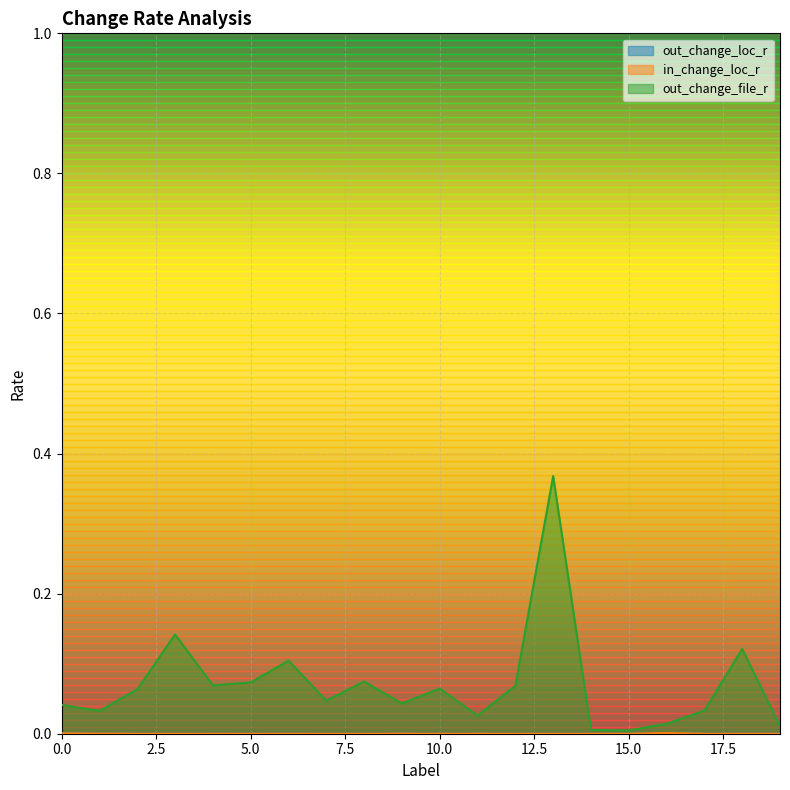

Reading left to right, transcribe all the data shown in this chart.

out_change_loc_r: 0=0.0	1=0.0	2=0.0	3=0.0	4=0.0	5=0.0	6=0.0	7=0.0	8=0.0	9=0.0	10=0.0	11=0.0	12=0.0	13=0.0	14=0.0	15=0.0	16=0.0	17=0.0	18=0.0	19=0.0
in_change_loc_r: 0=0.0	1=0.0	2=0.0	3=0.0	4=0.0	5=0.0	6=0.0	7=0.0	8=0.0	9=0.0	10=0.0	11=0.0	12=0.0	13=0.0	14=0.0	15=0.0	16=0.0	17=0.0	18=0.0	19=0.0
out_change_file_r: 0=0.0	1=0.0	2=0.1	3=0.1	4=0.1	5=0.1	6=0.1	7=0.0	8=0.1	9=0.0	10=0.1	11=0.0	12=0.1	13=0.4	14=0.0	15=0.0	16=0.0	17=0.0	18=0.1	19=0.0